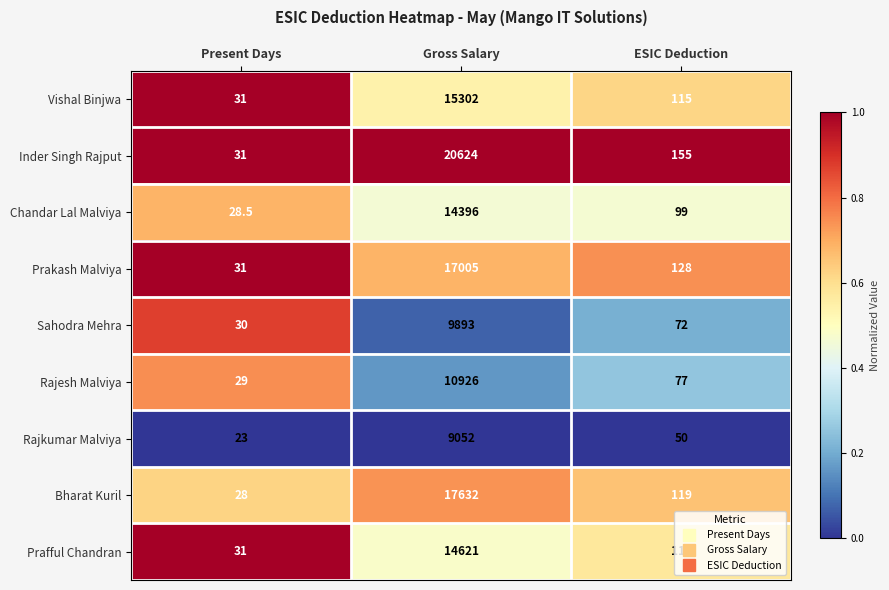

Read the Vishal Binjwa value at Gross Salary.

15302.0